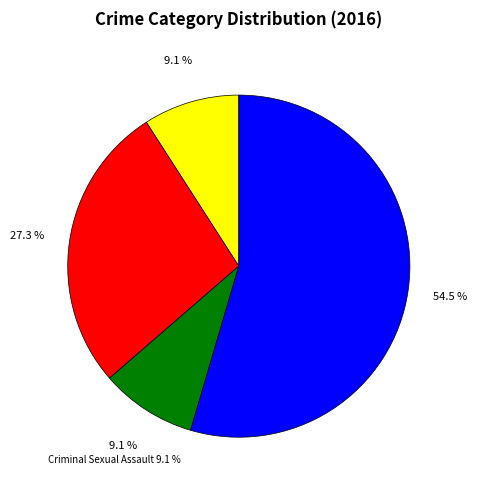

What is the smallest slice in the pie chart?

Aggravated Assault